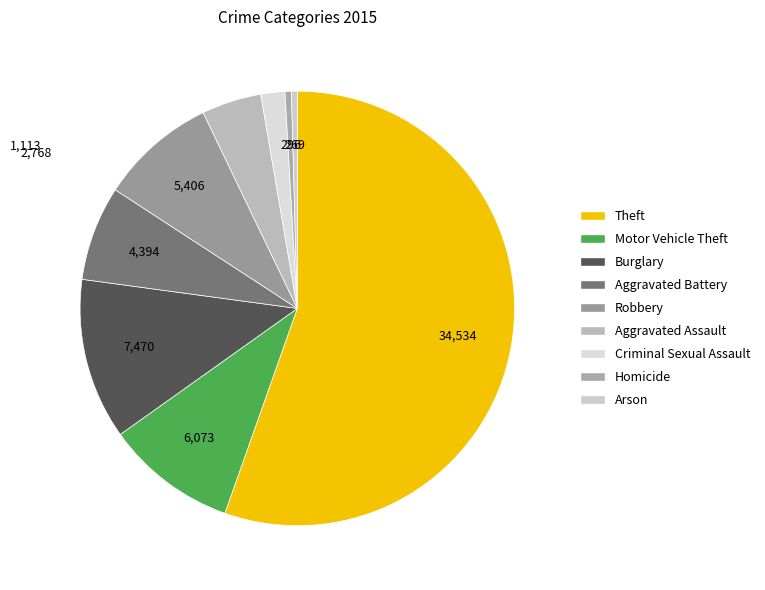

Between Robbery and Homicide, which is larger?

Robbery